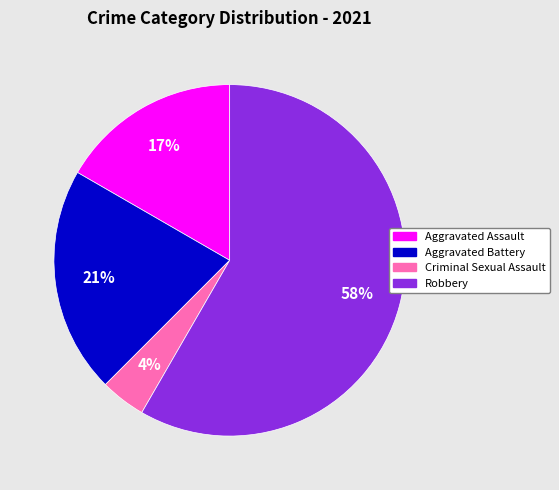

What percentage is the Criminal Sexual Assault slice, to the nearest percent?

4%